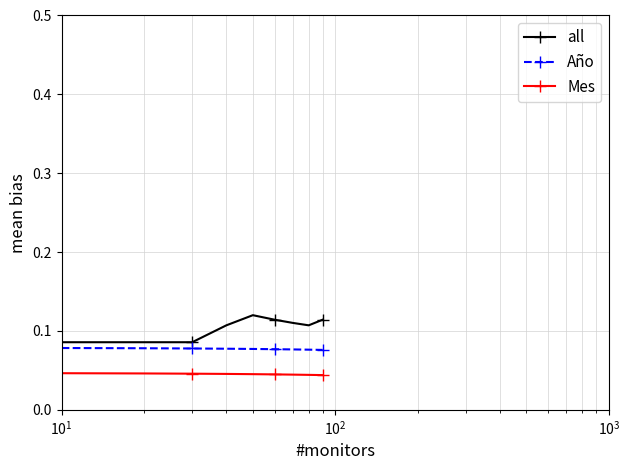

Count the all values in the range 0 to 1.

9